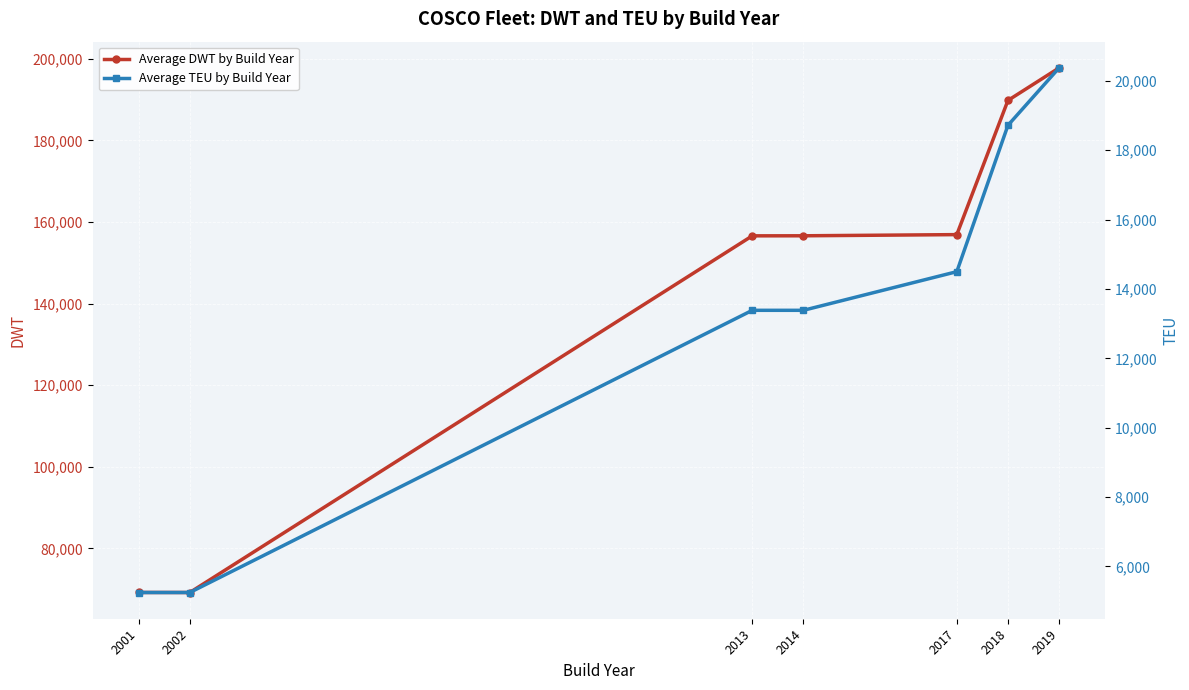

True or false: Average DWT by Build Year has a value of 69207.0 at 2002.

True